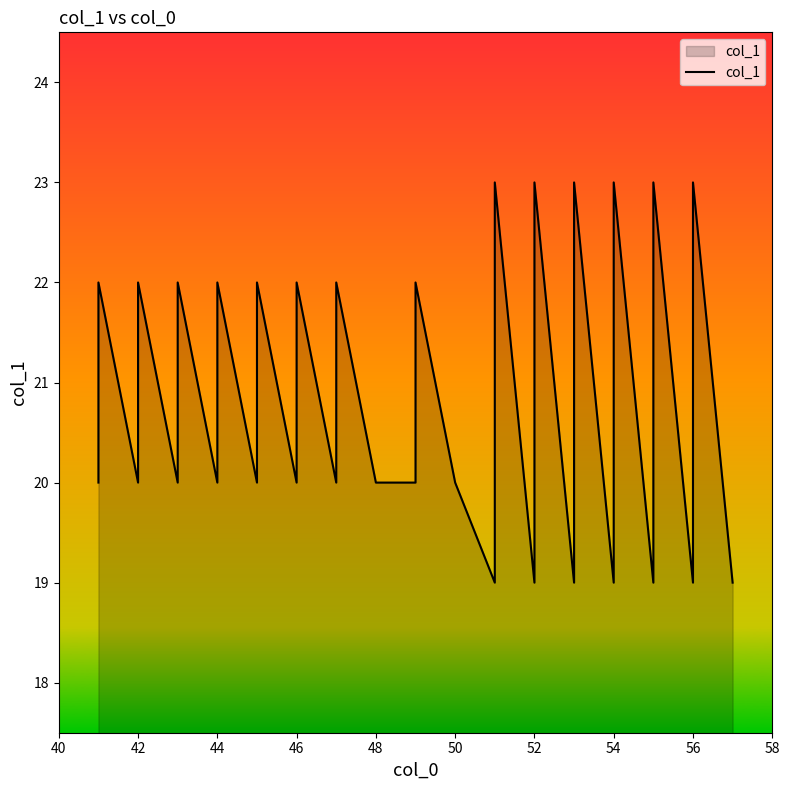

Reading left to right, what are all the values shown in this chart?

20	21	22	20	21	22	20	21	22	20	21	22	20	21	22	20	21	22	20	21	22	20	20	21	22	20	19	23	19	20	23	19	23	19	23	19	23	19	23	19